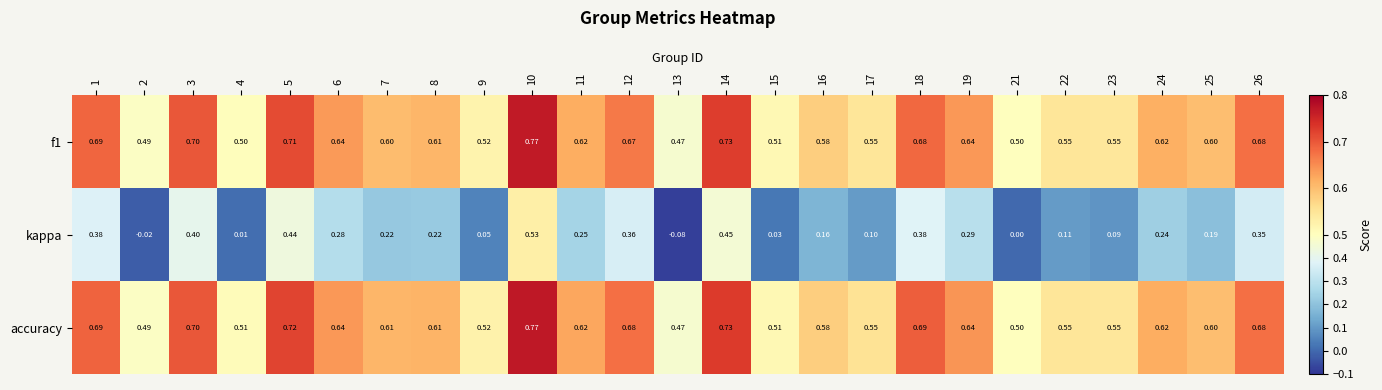

Count the number of data series in this chart.

3